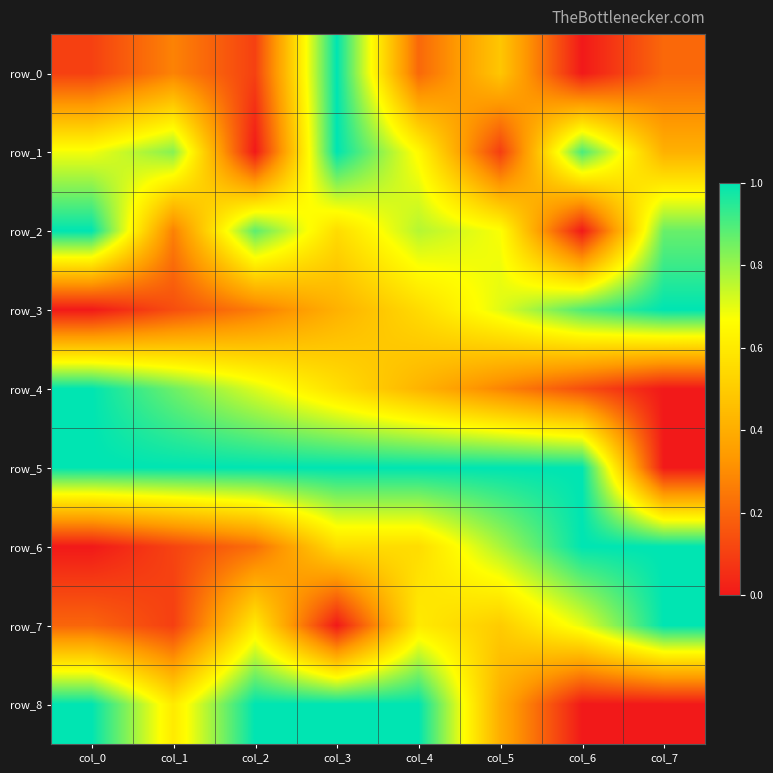

What is the difference between the second highest and minimum values in the row_0 series?

0.5